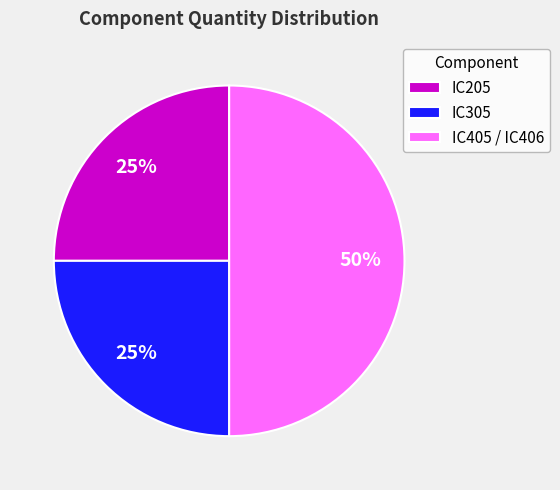

Count the number of slices in the pie.

3